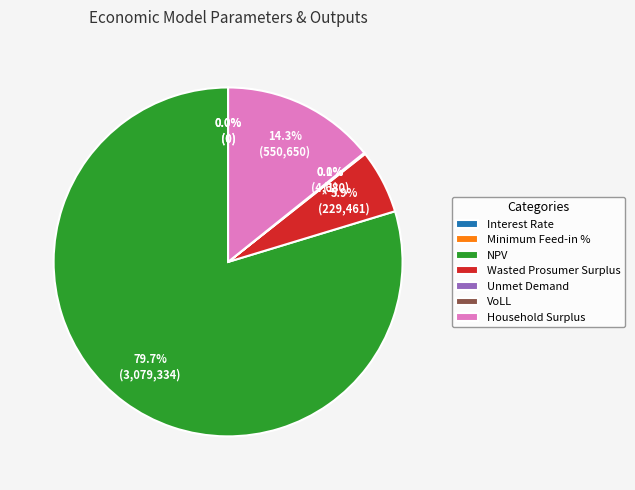

To the nearest percent, what is the average slice percentage?

14%